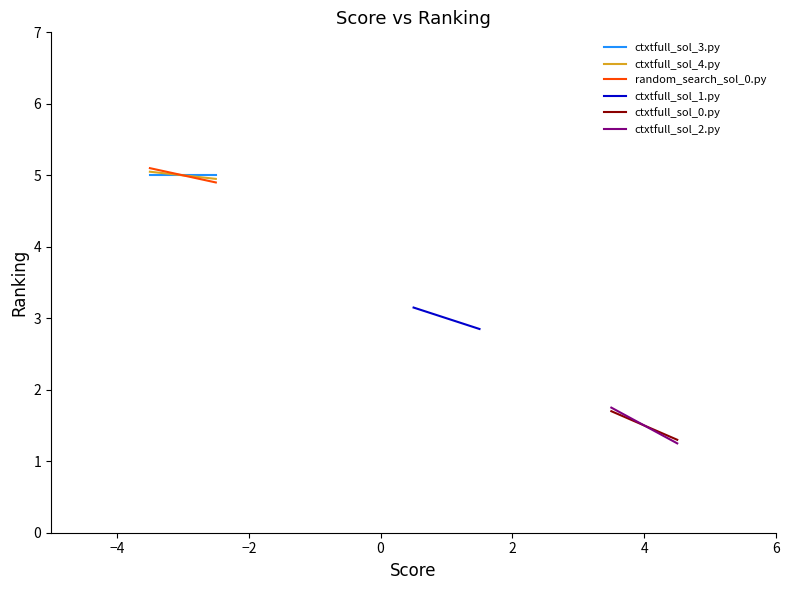

What is the sum of the ctxtfull_sol_4.py values at −2 and −4?

9.9